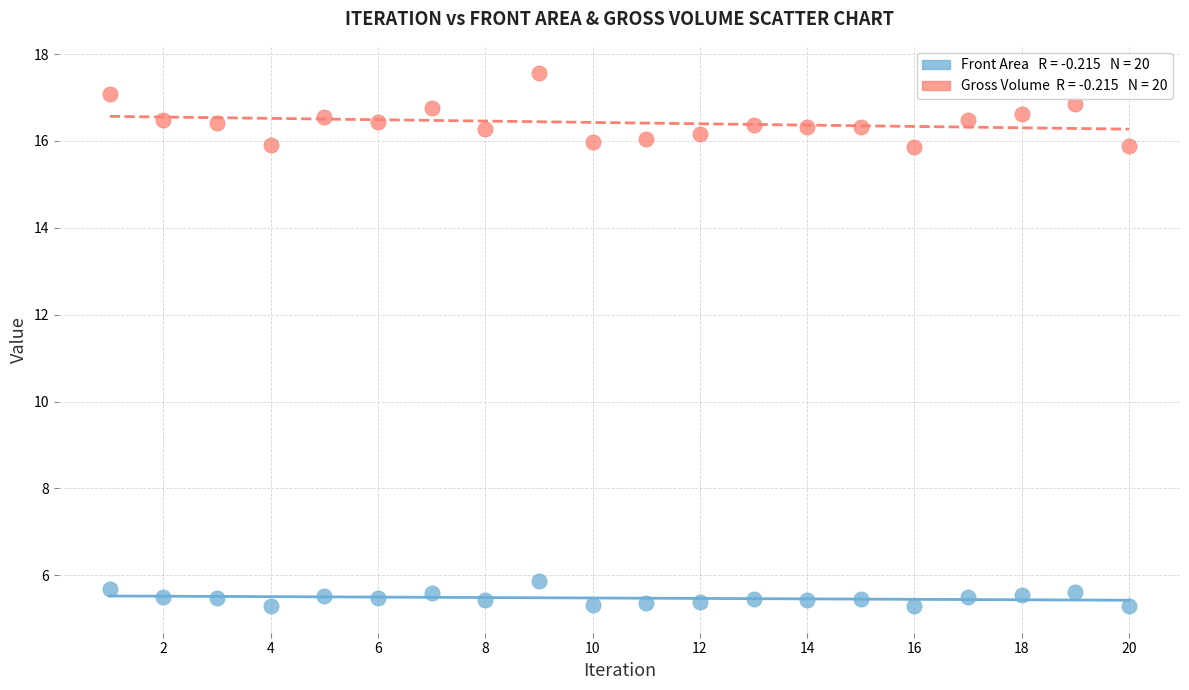

Across all data points, what is the range of X values (max minus min)?

19.0